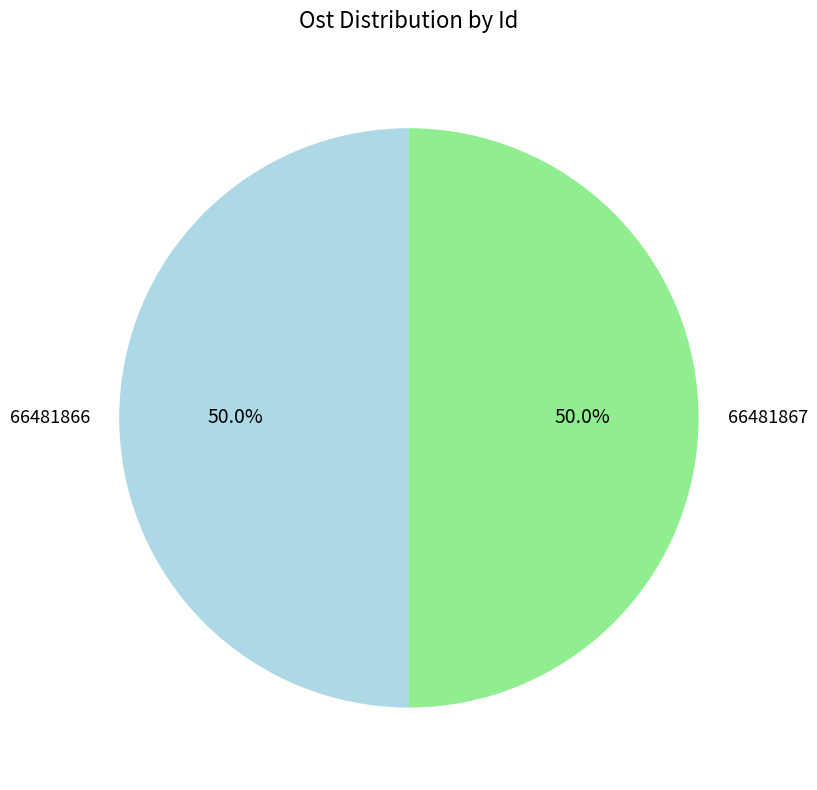

Approximately how many times larger is the value at 66481867 compared to 66481866?

1.0